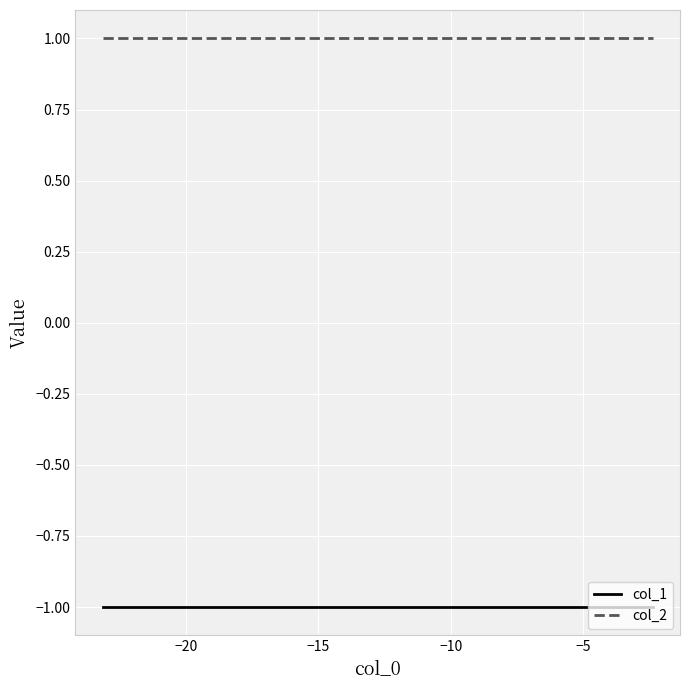

List the series in order of their overall mean, lowest first.

col_1, col_2